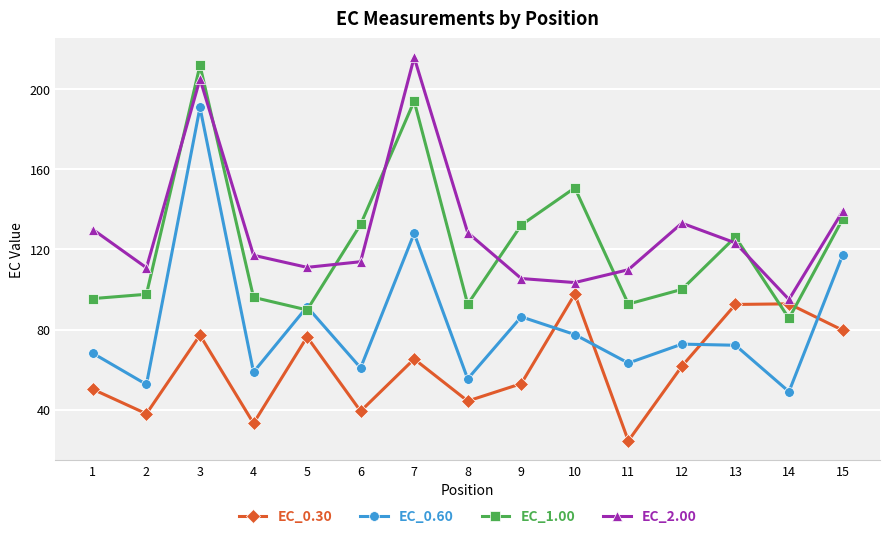

At which category does EC_0.30 reach its first local peak?

3